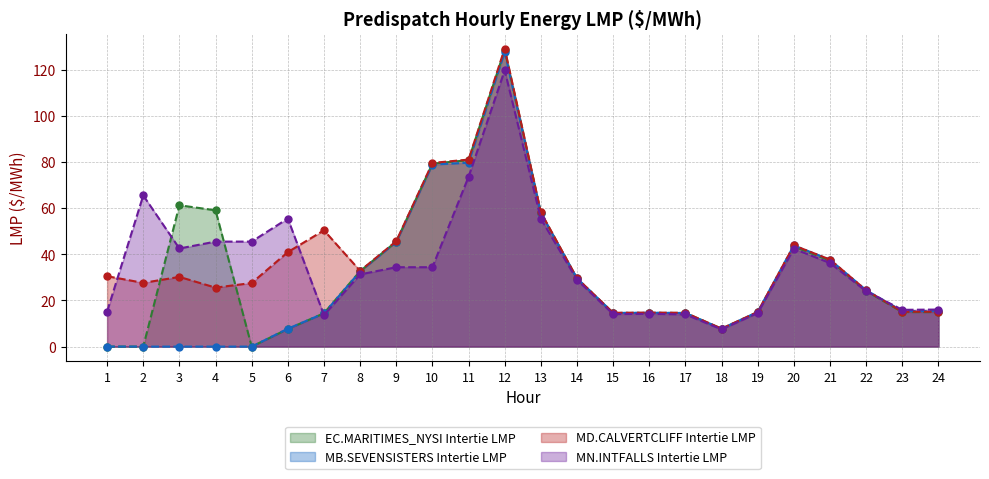

Where is the first local maximum for MN.INTFALLS Intertie LMP?

2